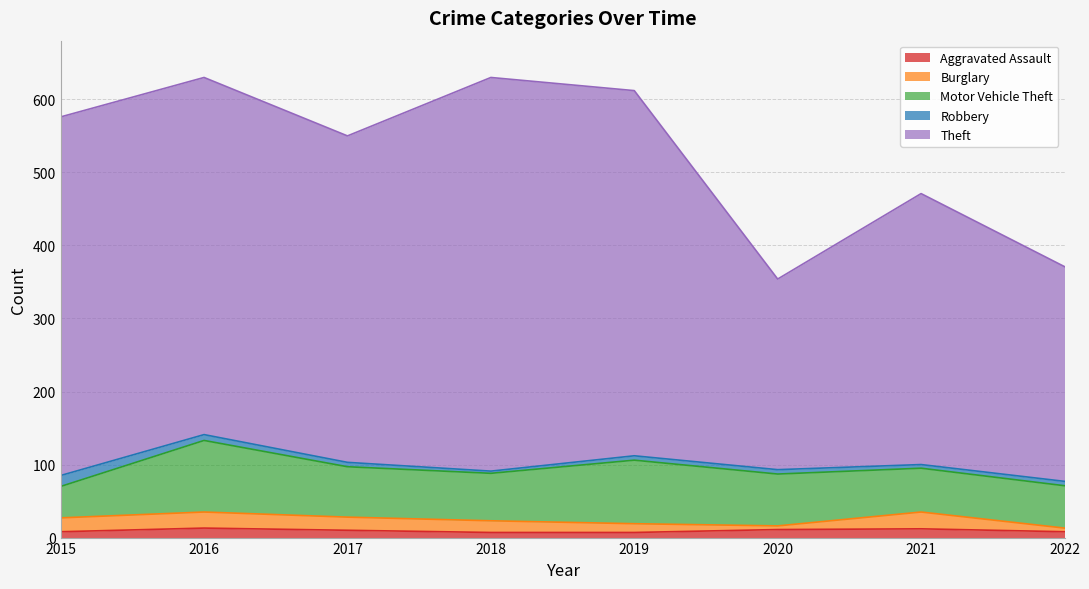

What is the smallest value displayed?

3